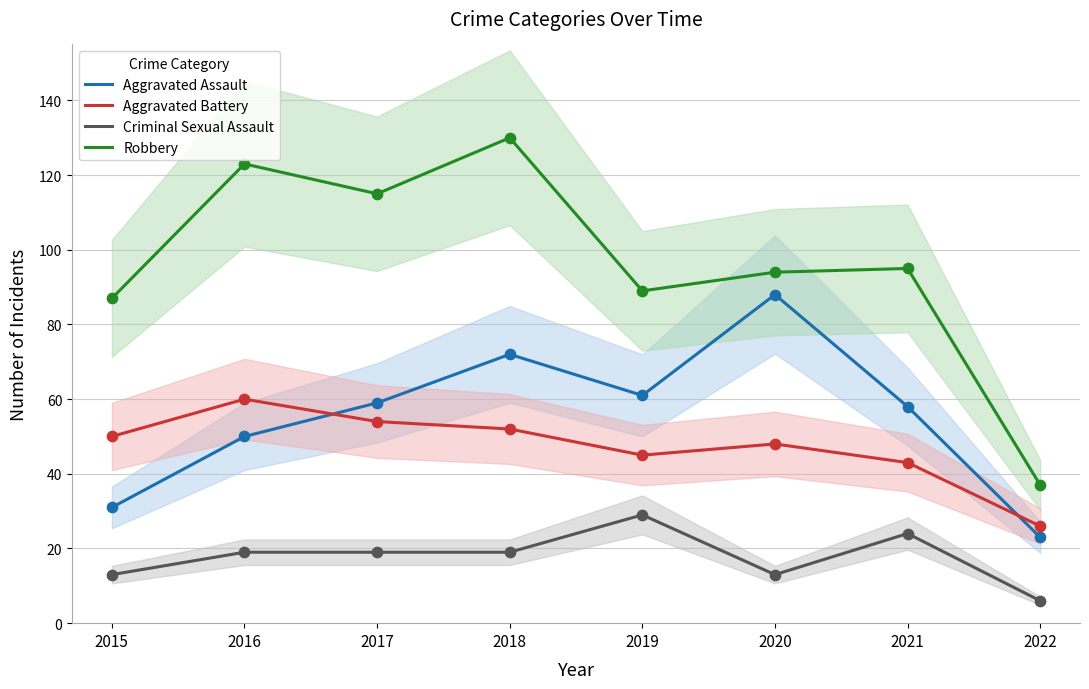

At how many categories does at least one series exceed 114?

3